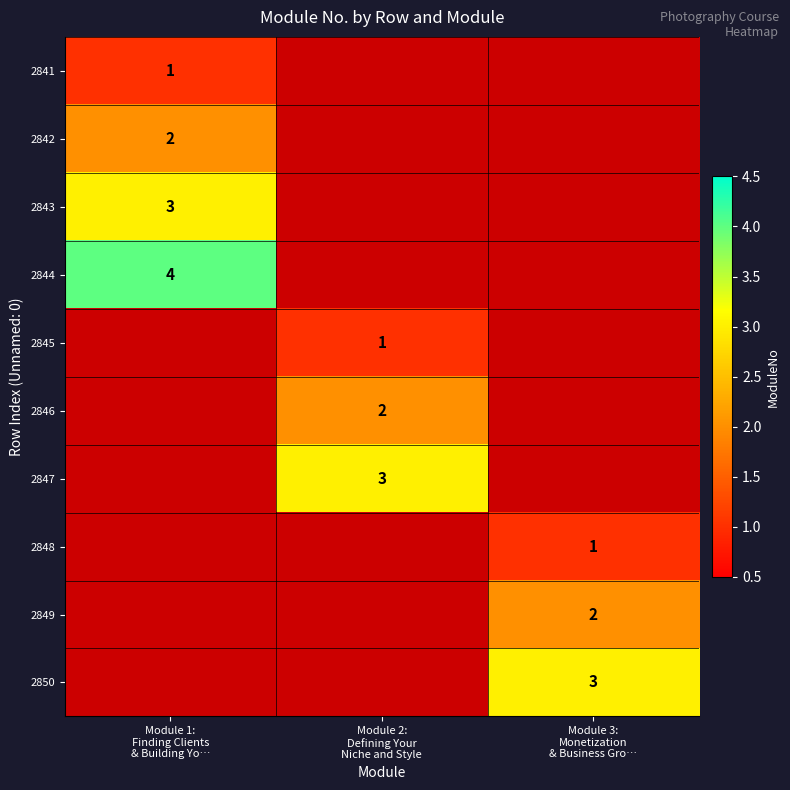

Where is 2846 nearest to the value 1?

Module 1: Finding Clients & Building Yo…